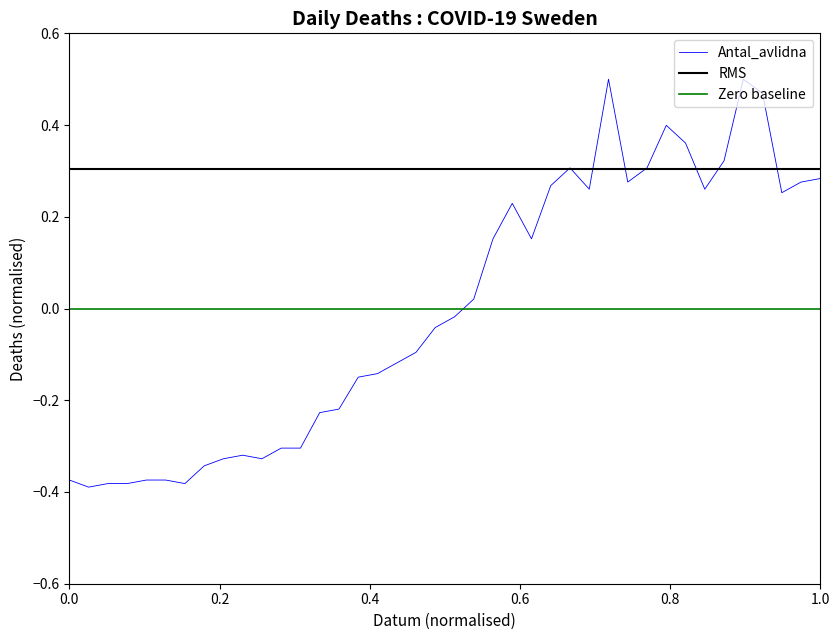

The chart shows a value of -0.5 at 2020-03-16. True or false?

False